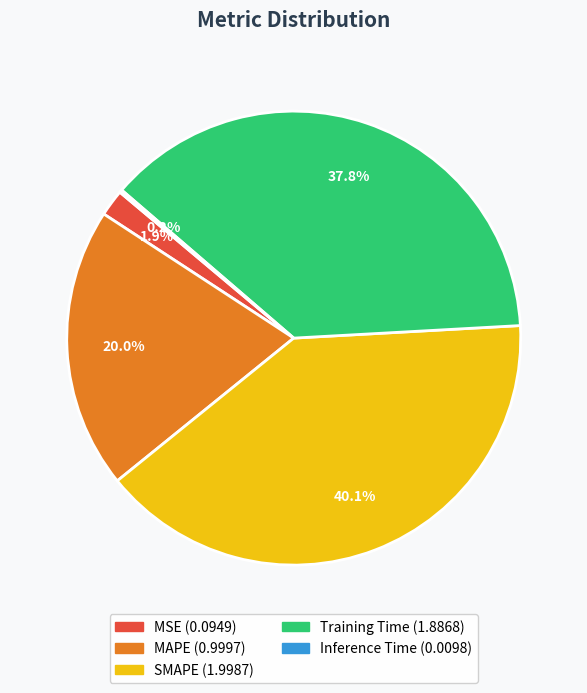

Is SMAPE the majority of the pie?

No